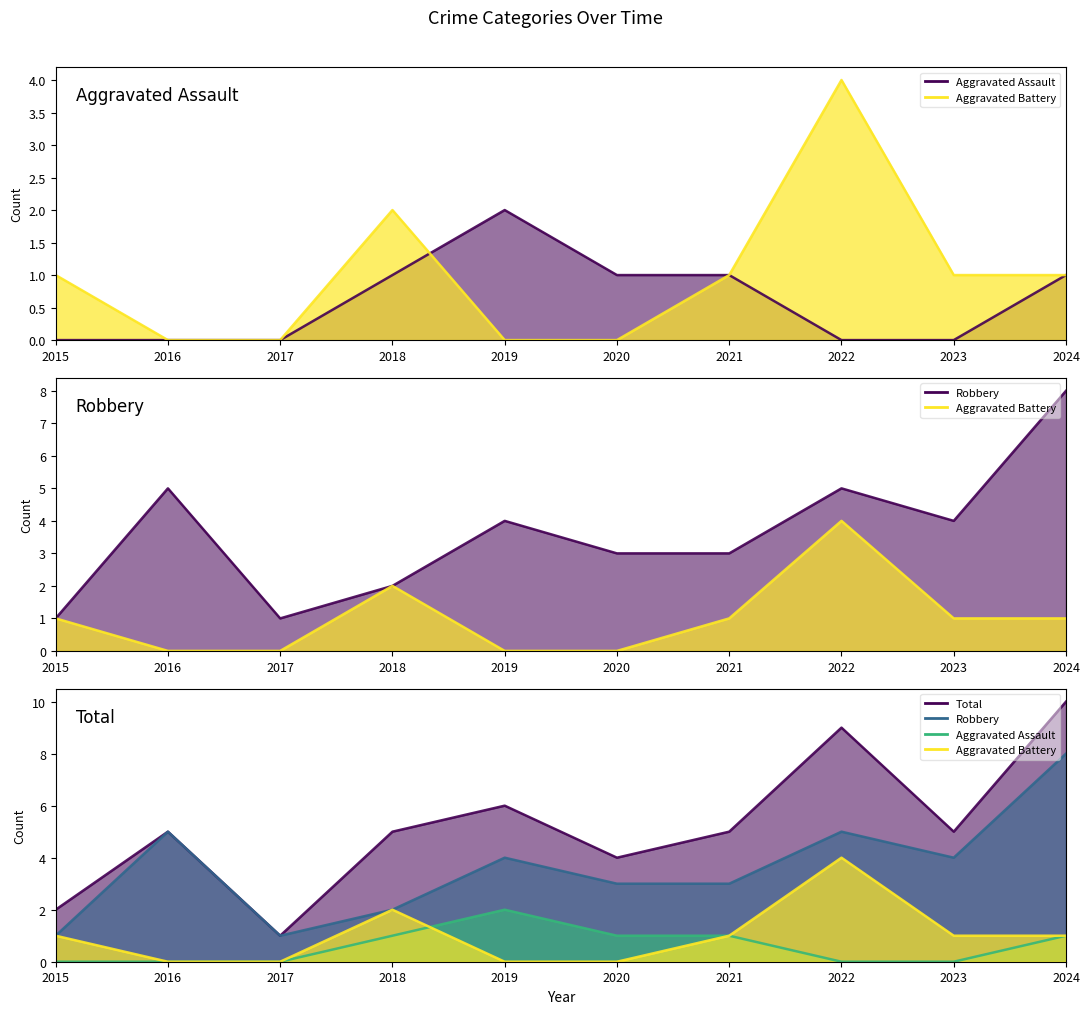

What are all the series names shown in the legend?

Aggravated Assault, Aggravated Battery, Robbery, Total